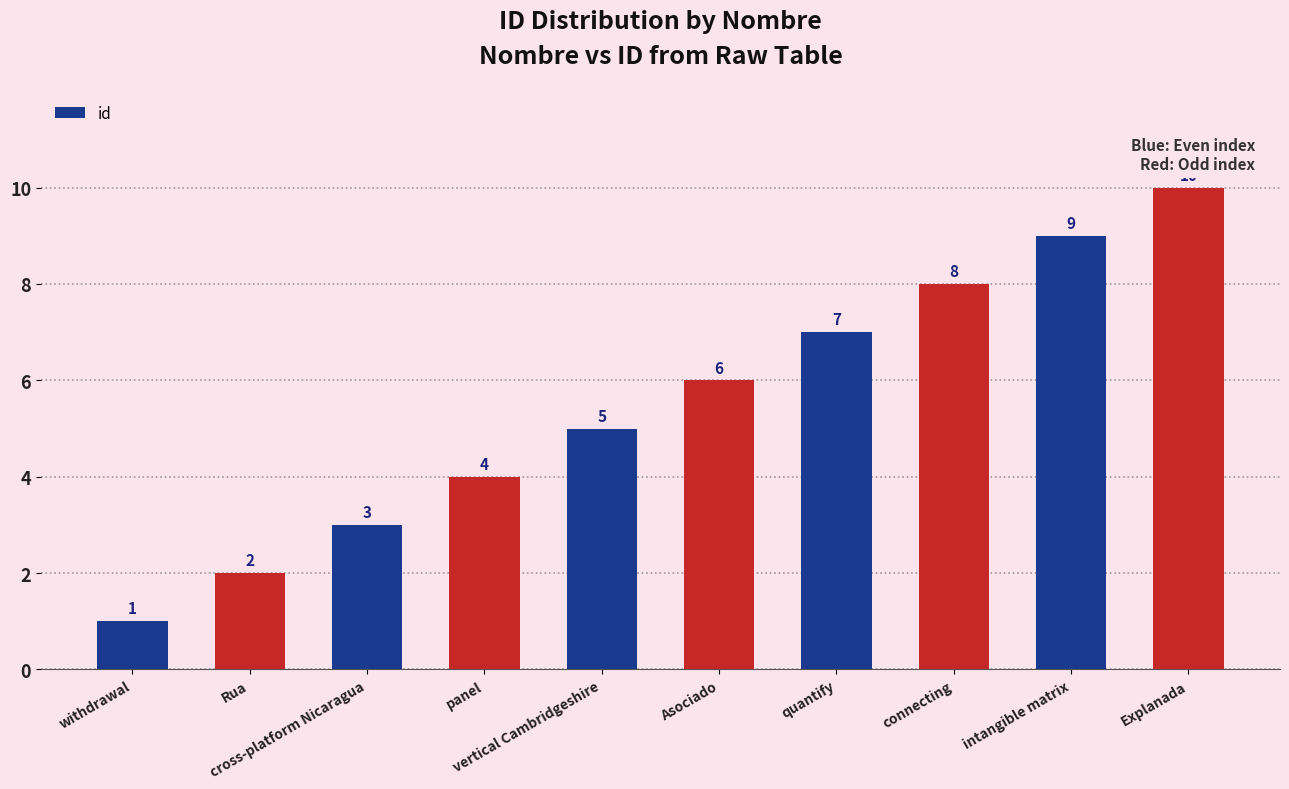

Reading left to right, transcribe all the data shown in this chart.

1	2	3	4	5	6	7	8	9	10